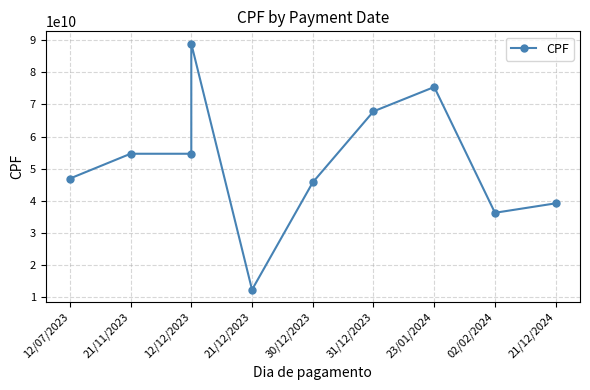

Does the chart have visible grid lines?

Yes